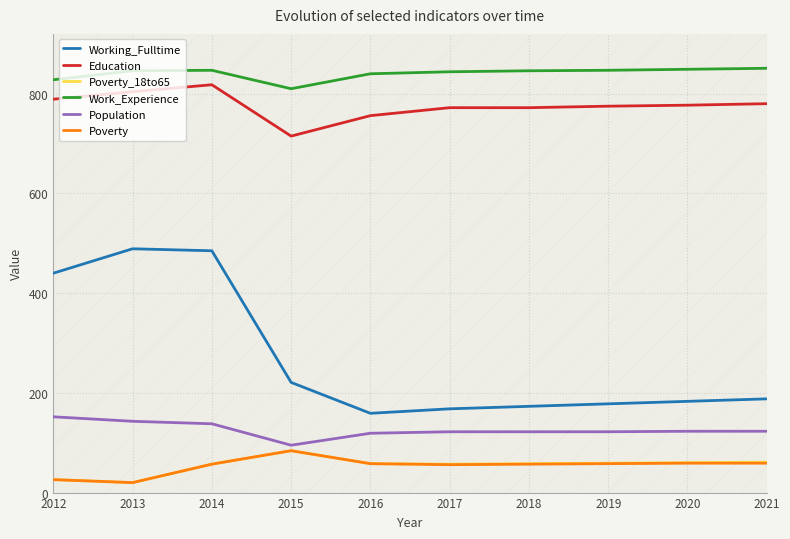

What is the average value of the Poverty series?

53